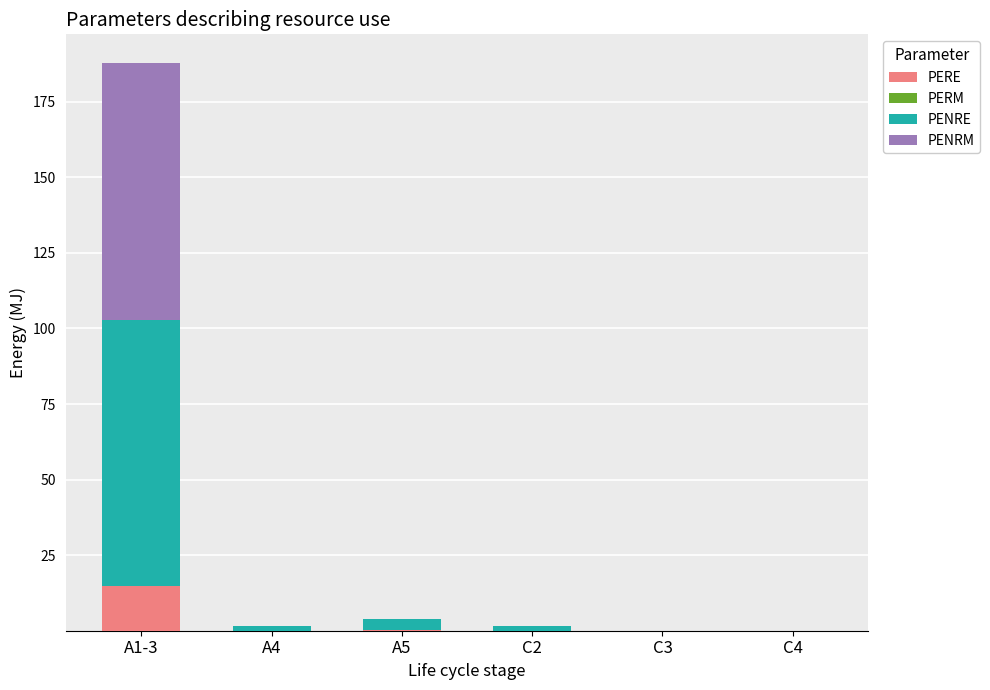

What is the sum of all PERE values?

15.3